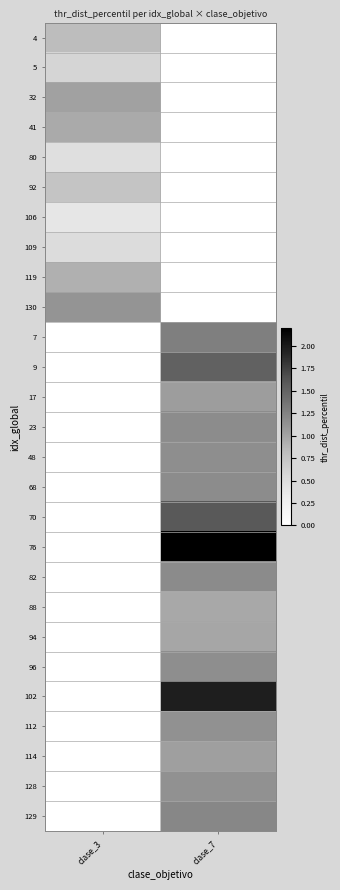

Reading left to right, extract all data points from this chart.

4: clase_3=0.8	clase_7=0.0
5: clase_3=0.6	clase_7=0.0
32: clase_3=1.0	clase_7=0.0
41: clase_3=1.0	clase_7=0.0
80: clase_3=0.5	clase_7=0.0
92: clase_3=0.8	clase_7=0.0
106: clase_3=0.4	clase_7=0.0
109: clase_3=0.5	clase_7=0.0
119: clase_3=0.9	clase_7=0.0
130: clase_3=1.1	clase_7=0.0
7: clase_3=0.0	clase_7=1.3
9: clase_3=0.0	clase_7=1.5
17: clase_3=0.0	clase_7=1.0
23: clase_3=0.0	clase_7=1.2
48: clase_3=0.0	clase_7=1.2
68: clase_3=0.0	clase_7=1.2
70: clase_3=0.0	clase_7=1.6
76: clase_3=0.0	clase_7=2.2
82: clase_3=0.0	clase_7=1.2
88: clase_3=0.0	clase_7=1.0
94: clase_3=0.0	clase_7=1.0
96: clase_3=0.0	clase_7=1.2
102: clase_3=0.0	clase_7=2.0
112: clase_3=0.0	clase_7=1.1
114: clase_3=0.0	clase_7=1.0
128: clase_3=0.0	clase_7=1.1
129: clase_3=0.0	clase_7=1.2